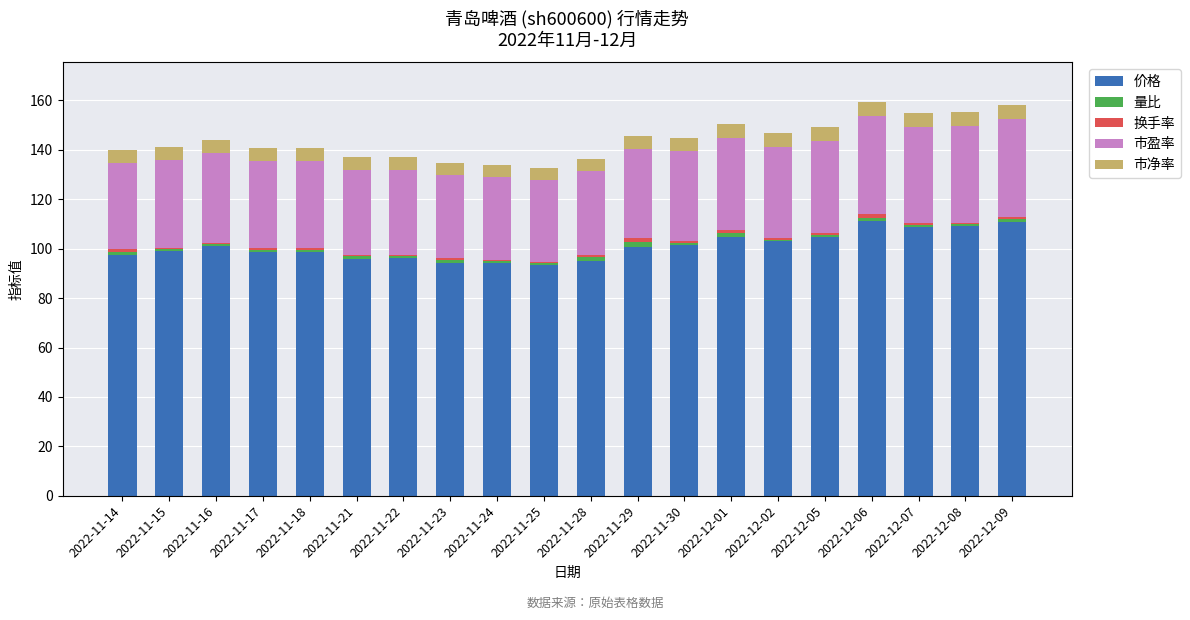

What is the maximum value for 价格?

111.3